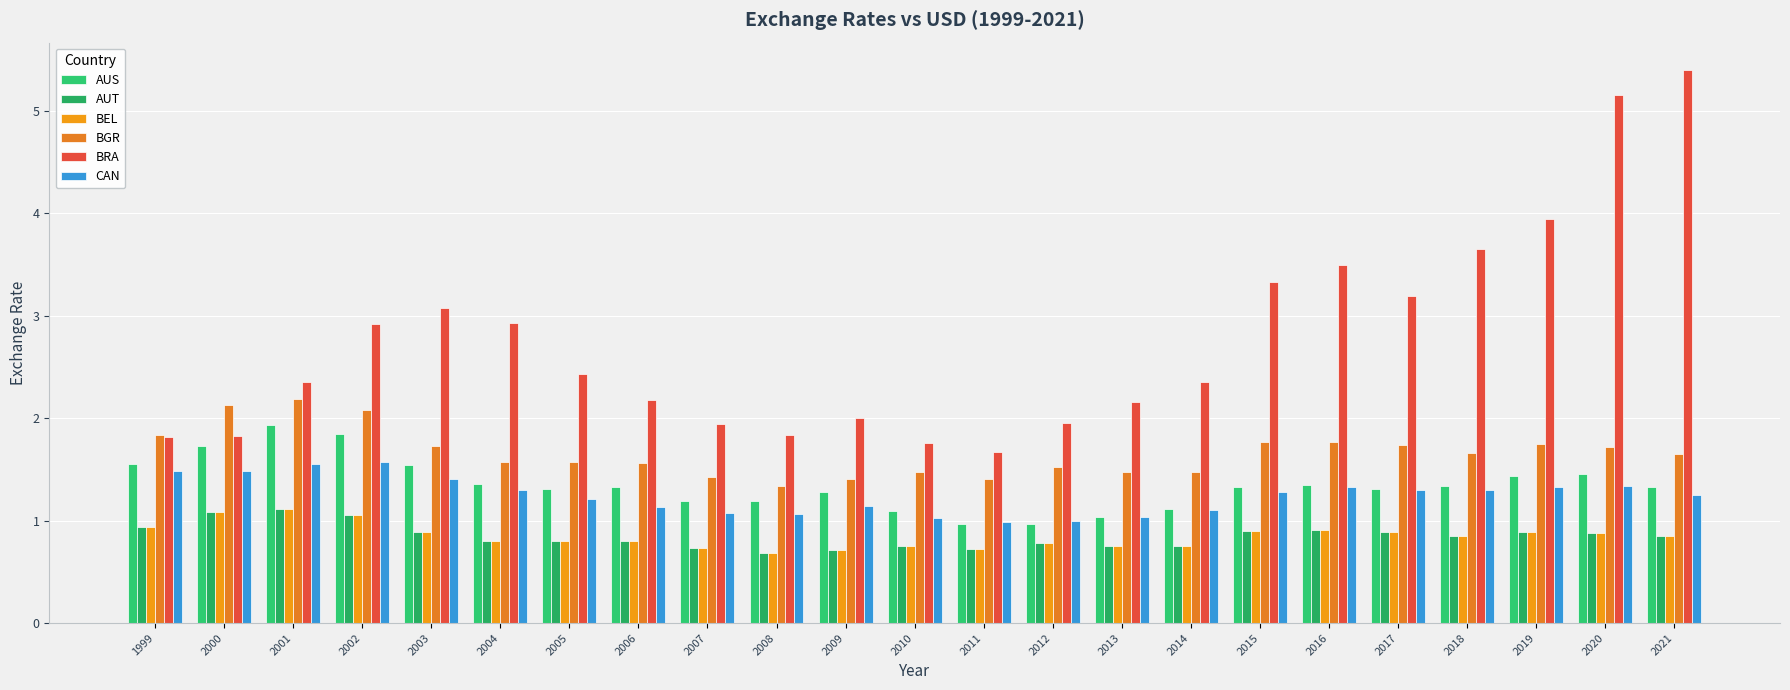

How many distinct data groups are displayed?

6